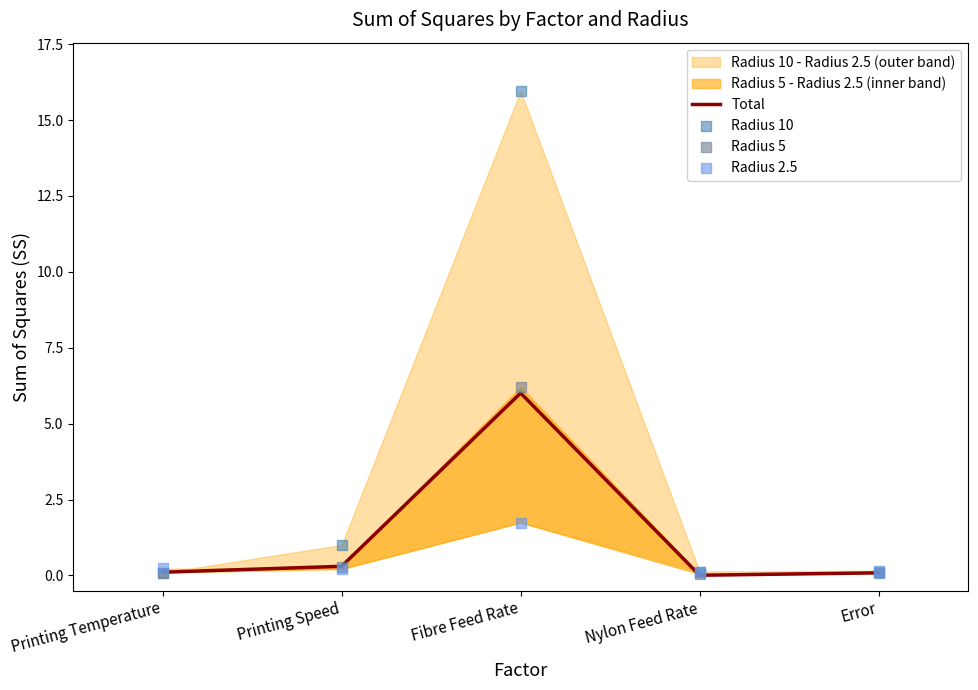

Which series has the largest total across all categories?

Radius 10